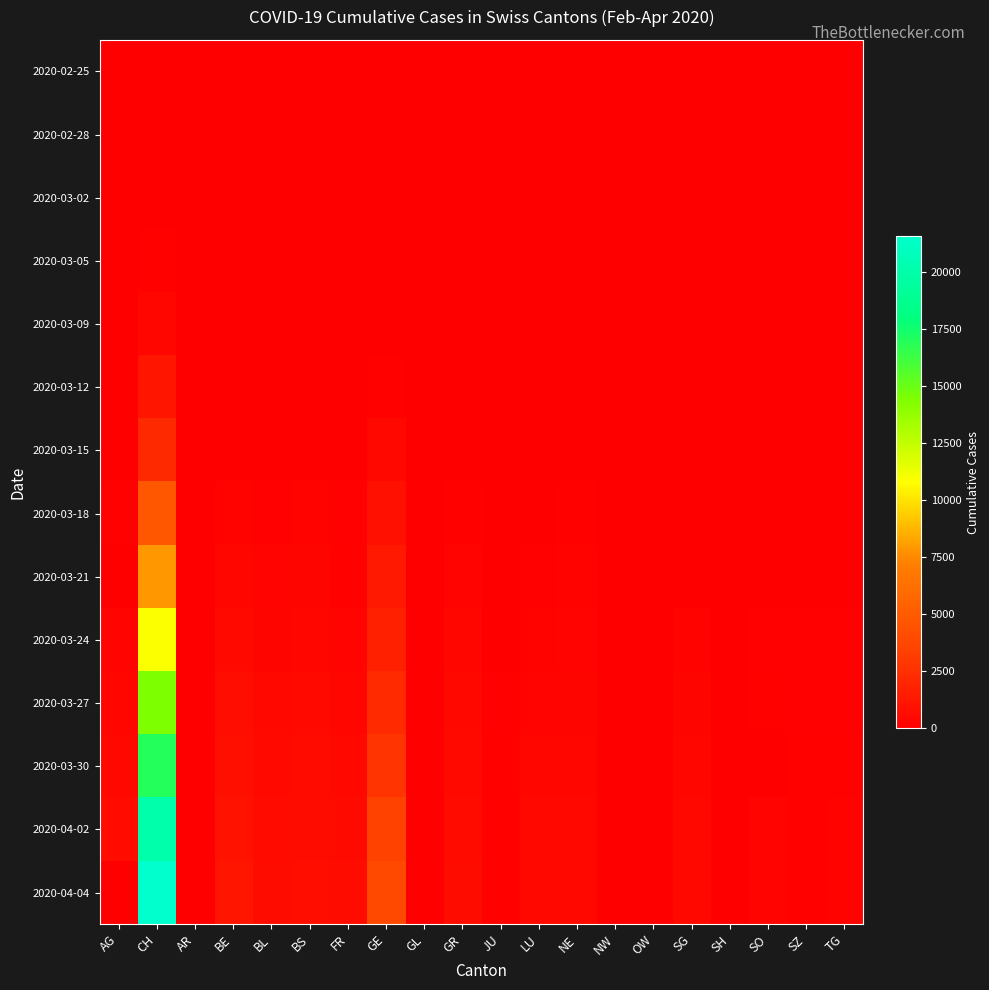

Reading left to right, what are all the values shown in this chart?

2020-02-25: AG=0	CH=0	AR=0	BE=0	BL=0	BS=0	FR=0	GE=0	GL=0	GR=0	JU=0	LU=0	NE=0	NW=0	OW=0	SG=0	SH=0	SO=0	SZ=0	TG=0
2020-02-28: AG=1	CH=20	AR=0	BE=0	BL=0	BS=0	FR=0	GE=0	GL=0	GR=0	JU=0	LU=0	NE=0	NW=0	OW=0	SG=0	SH=0	SO=0	SZ=0	TG=0
2020-03-02: AG=2	CH=50	AR=0	BE=0	BL=0	BS=4	FR=0	GE=0	GL=0	GR=0	JU=0	LU=0	NE=0	NW=0	OW=0	SG=2	SH=0	SO=0	SZ=0	TG=0
2020-03-05: AG=9	CH=142	AR=1	BE=0	BL=0	BS=8	FR=6	GE=20	GL=0	GR=14	JU=4	LU=0	NE=9	NW=0	OW=0	SG=0	SH=0	SO=0	SZ=0	TG=5
2020-03-09: AG=14	CH=419	AR=2	BE=34	BL=20	BS=28	FR=11	GE=60	GL=0	GR=18	JU=7	LU=0	NE=27	NW=0	OW=0	SG=0	SH=0	SO=0	SZ=0	TG=1
2020-03-12: AG=27	CH=1125	AR=5	BE=0	BL=26	BS=73	FR=22	GE=155	GL=3	GR=43	JU=12	LU=0	NE=46	NW=5	OW=0	SG=15	SH=1	SO=0	SZ=0	TG=5
2020-03-15: AG=0	CH=2165	AR=0	BE=0	BL=54	BS=0	FR=40	GE=435	GL=10	GR=71	JU=19	LU=0	NE=74	NW=8	OW=0	SG=0	SH=1	SO=0	SZ=13	TG=11
2020-03-18: AG=101	CH=4807	AR=11	BE=193	BL=116	BS=181	FR=86	GE=863	GL=14	GR=128	JU=32	LU=65	NE=146	NW=18	OW=0	SG=61	SH=8	SO=0	SZ=0	TG=32
2020-03-21: AG=0	CH=7918	AR=0	BE=418	BL=282	BS=297	FR=167	GE=1350	GL=25	GR=258	JU=54	LU=109	NE=200	NW=33	OW=0	SG=0	SH=28	SO=0	SZ=0	TG=57
2020-03-24: AG=266	CH=10858	AR=33	BE=532	BL=306	BS=410	FR=255	GE=1729	GL=33	GR=343	JU=82	LU=205	NE=265	NW=42	OW=25	SG=200	SH=34	SO=104	SZ=97	TG=88
2020-03-27: AG=364	CH=14394	AR=44	BE=718	BL=466	BS=530	FR=369	GE=2231	GL=47	GR=474	JU=114	LU=287	NE=316	NW=54	OW=37	SG=306	SH=37	SO=157	SZ=119	TG=118
2020-03-30: AG=481	CH=16957	AR=50	BE=826	BL=539	BS=617	FR=477	GE=2761	GL=51	GR=535	JU=128	LU=351	NE=378	NW=63	OW=46	SG=389	SH=42	SO=0	SZ=135	TG=149
2020-04-02: AG=592	CH=20040	AR=64	BE=1003	BL=610	BS=714	FR=550	GE=3469	GL=58	GR=622	JU=149	LU=422	NE=430	NW=76	OW=51	SG=455	SH=47	SO=227	SZ=155	TG=180
2020-04-04: AG=0	CH=21593	AR=66	BE=1106	BL=656	BS=767	FR=638	GE=3816	GL=61	GR=657	JU=154	LU=469	NE=452	NW=80	OW=0	SG=504	SH=47	SO=250	SZ=168	TG=209